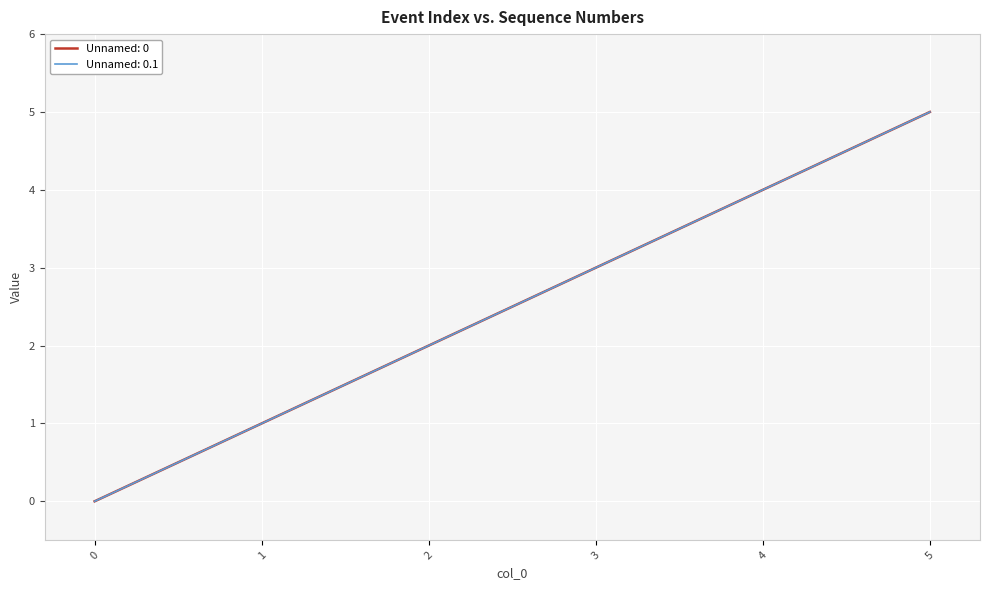

Does the chart display data point markers on the line(s)?

No